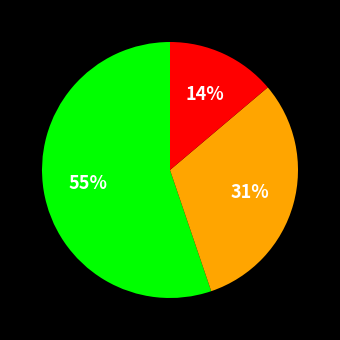

Is there any slice that represents more than half of the pie?

Yes